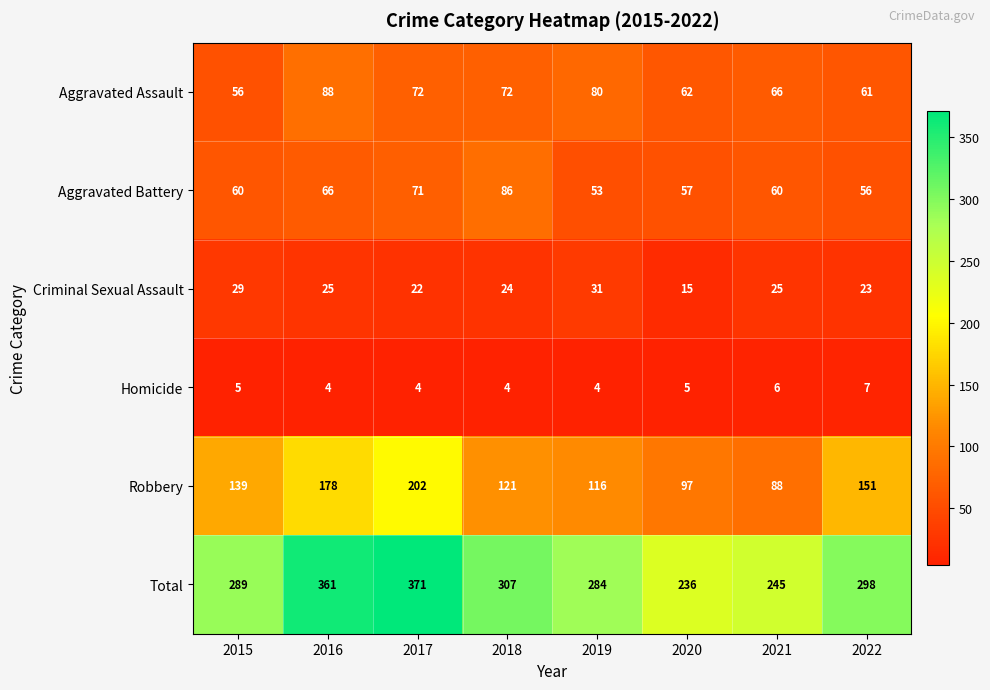

List the labels in order of Robbery value, largest first.

2017, 2016, 2022, 2015, 2018, 2019, 2020, 2021